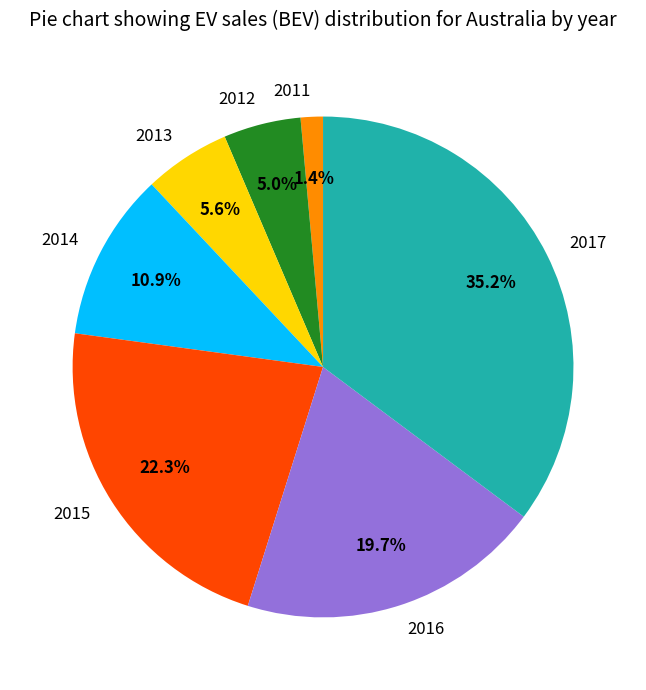

To the nearest percent, what is the combined percentage of 2011 and 2013?

7%